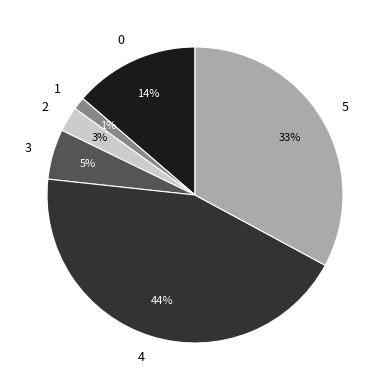

What percentage is the 3 slice, to the nearest percent?

5%